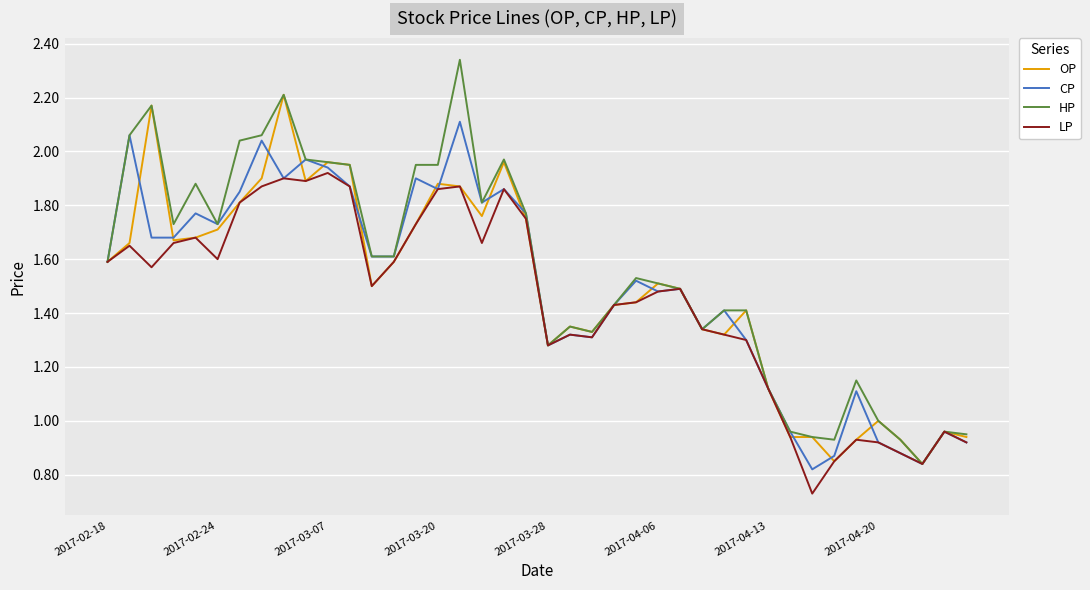

Which series has the widest spread of values?

HP